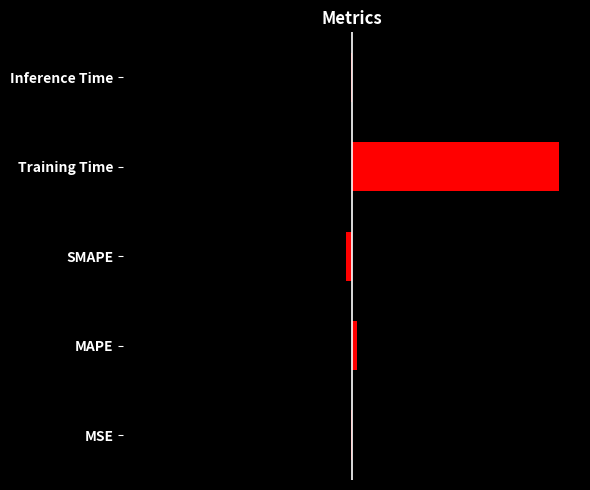

How many bars are there in total?

5